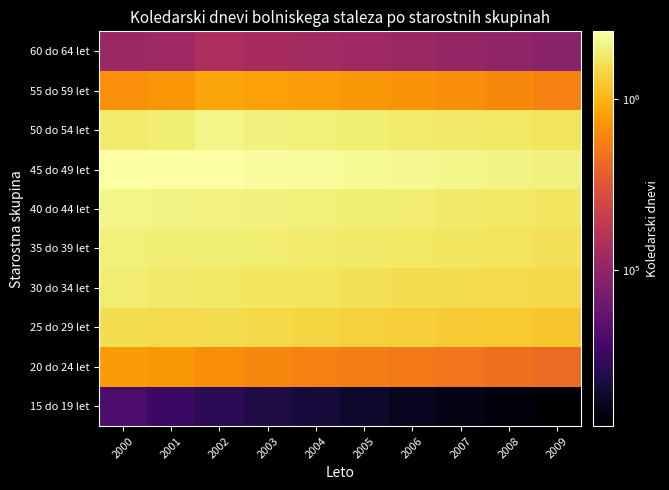

What is the total value across all series at 2008?

11260500